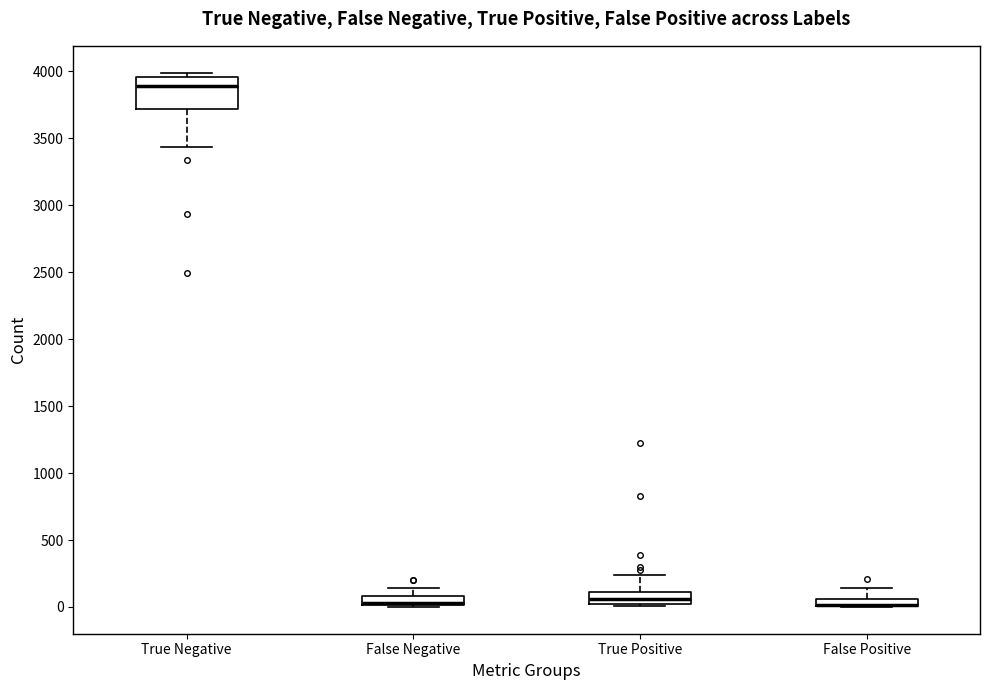

Where is the upper edge of the box for False Positive on the y-axis? The values are not printed on the chart, so give them approximately, as read against the axis.

50